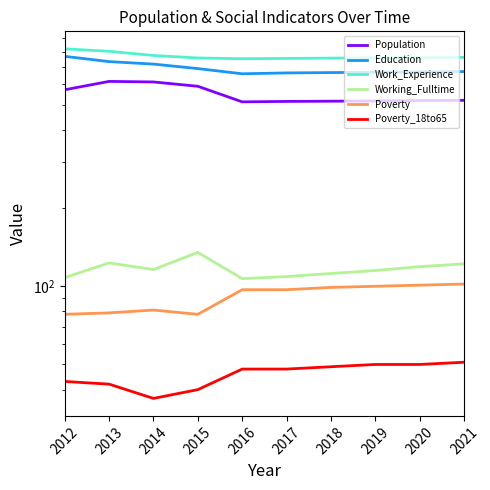

Reading left to right, list all the values displayed in this chart.

Population: 2012=571	2013=615	2014=612	2015=589	2016=513	2017=515	2018=516	2019=517	2020=519	2021=520
Education: 2012=768	2013=733	2014=717	2015=689	2016=658	2017=663	2018=665	2019=667	2020=669	2021=671
Work_Experience: 2012=821	2013=803	2014=774	2015=757	2016=752	2017=754	2018=756	2019=758	2020=759	2021=761
Working_Fulltime: 2012=108	2013=123	2014=116	2015=135	2016=107	2017=109	2018=112	2019=115	2020=119	2021=122
Poverty: 2012=78	2013=79	2014=81	2015=78	2016=97	2017=97	2018=99	2019=100	2020=101	2021=102
Poverty_18to65: 2012=43	2013=42	2014=37	2015=40	2016=48	2017=48	2018=49	2019=50	2020=50	2021=51